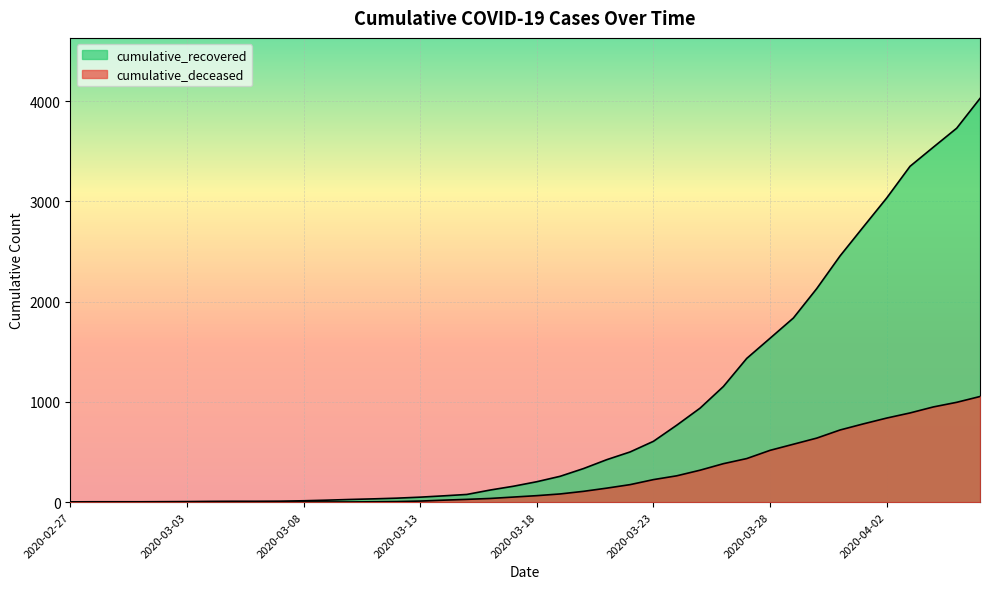

How many data points in cumulative_deceased are less than 65?

20